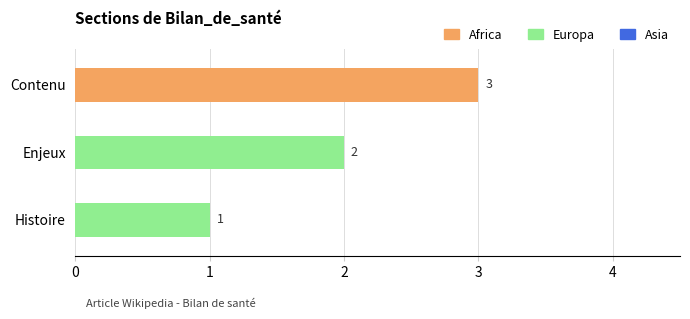

At which category does the chart reach its peak across all series?

Contenu